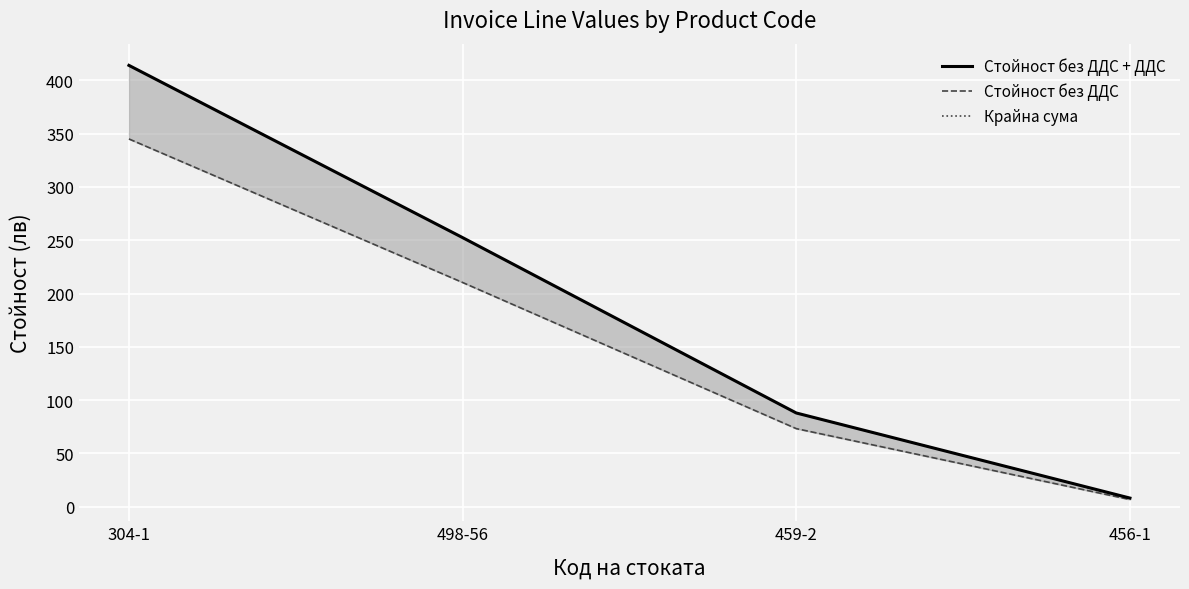

Read the Стойност без ДДС + ДДС value at 498-56.

252.4